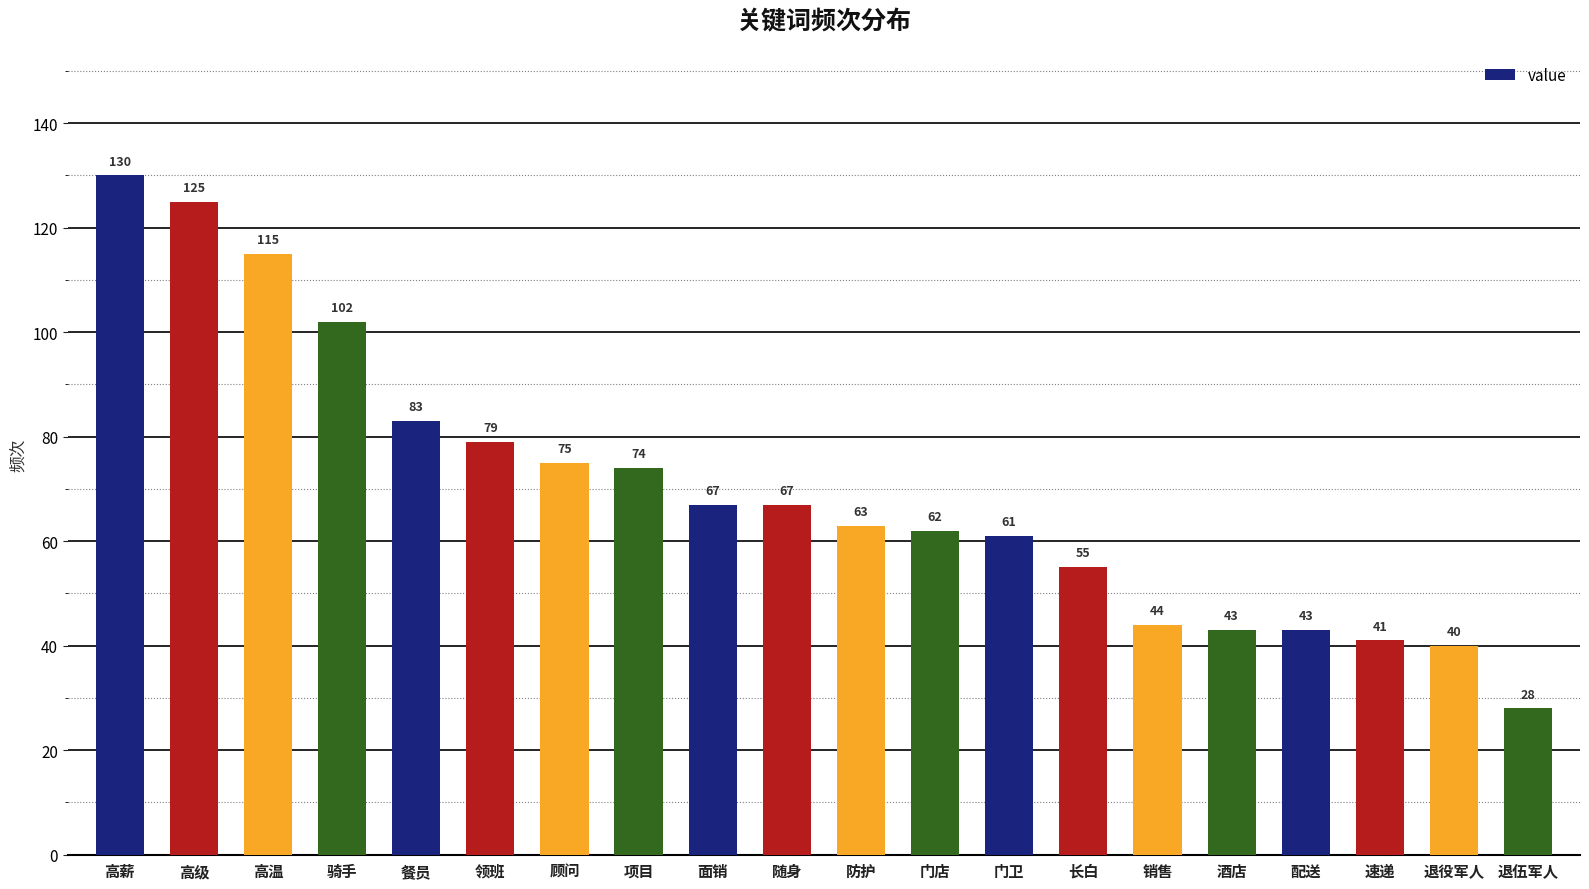

What is the difference between the values at 项目 and 领班?

5